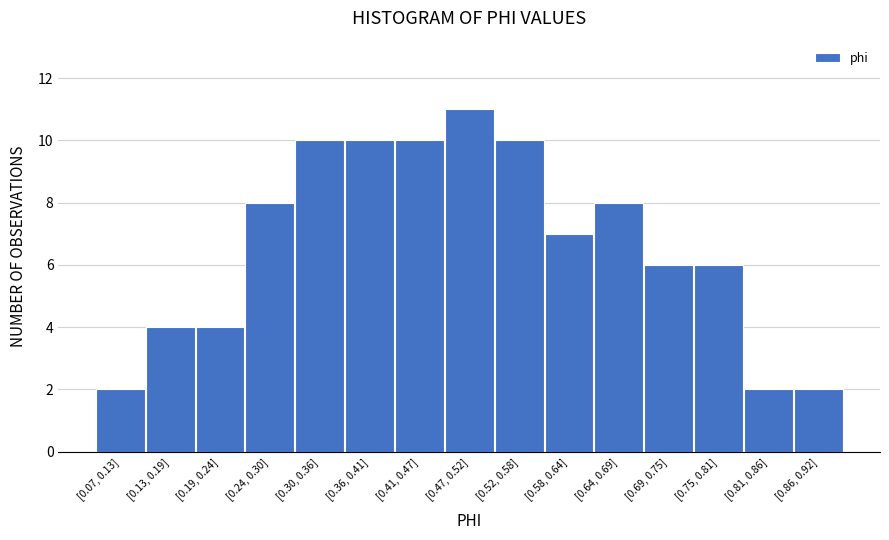

Reading left to right, what are all the values shown in this chart?

2	4	4	8	10	10	10	11	10	7	8	6	6	2	2